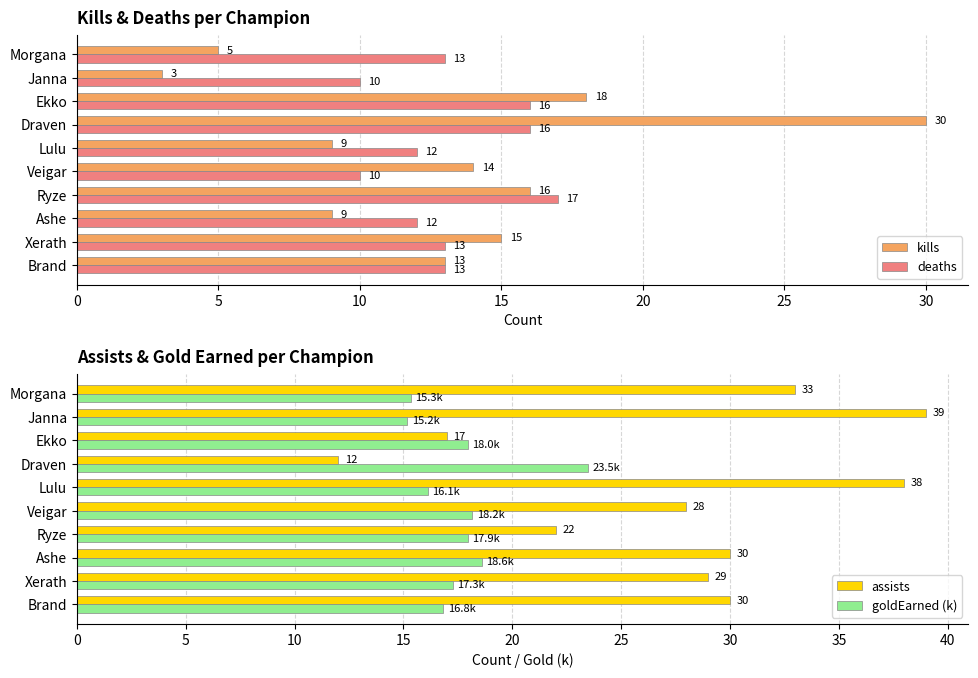

Which category has the highest value in the kills series?

Draven